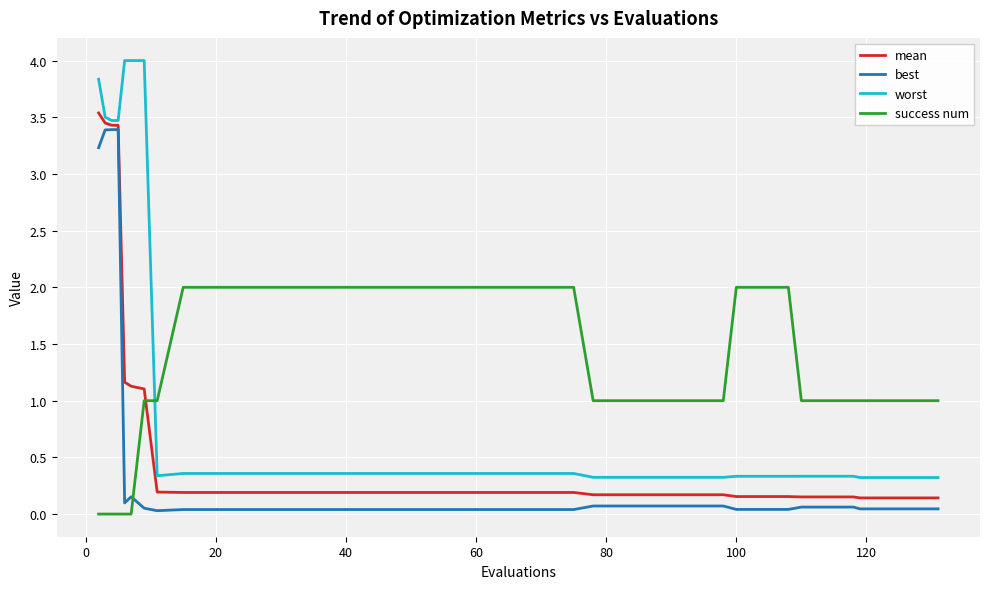

What is the maximum value for worst?

4.0